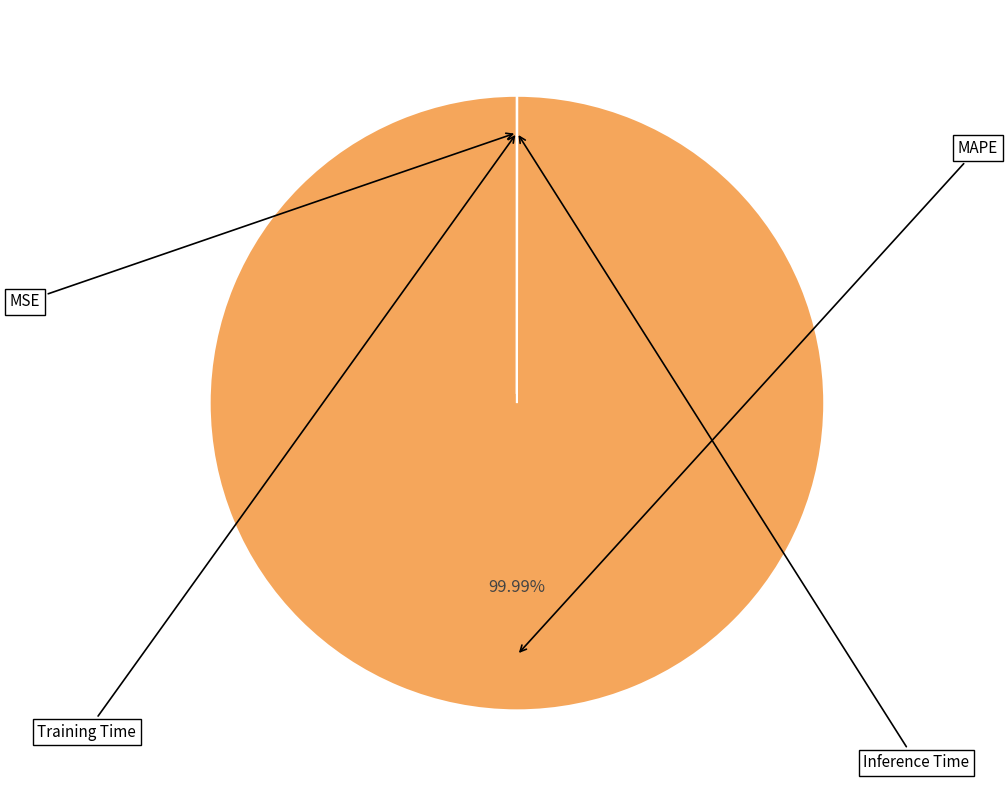

Is there any slice that represents more than half of the pie?

Yes